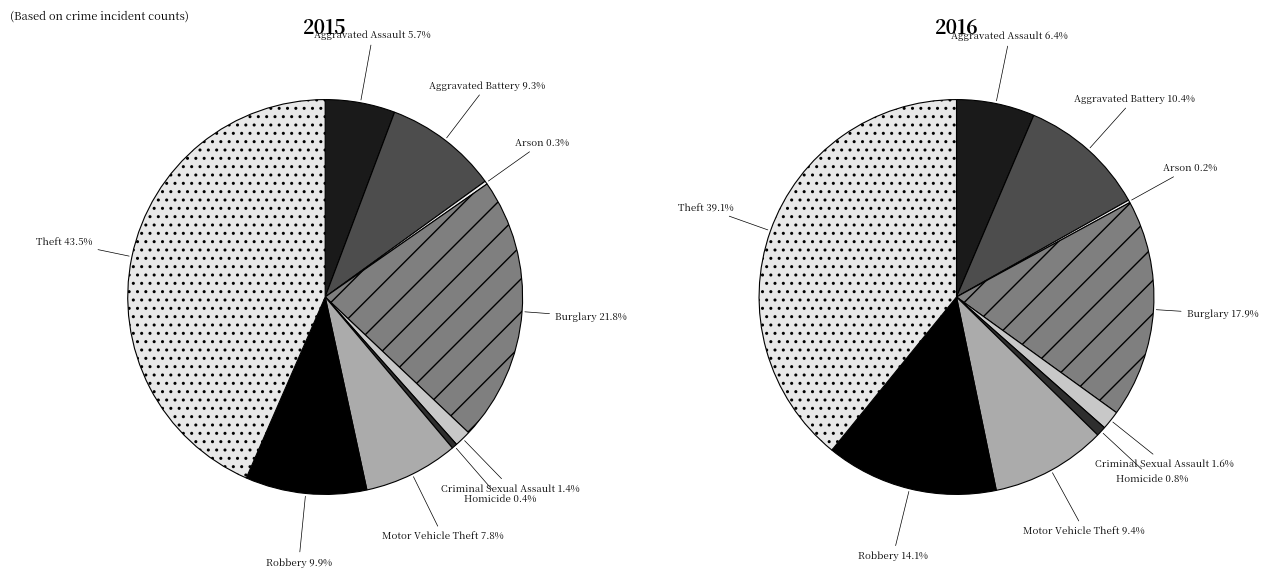

True or false: Arson accounts for 12% of the total.

False